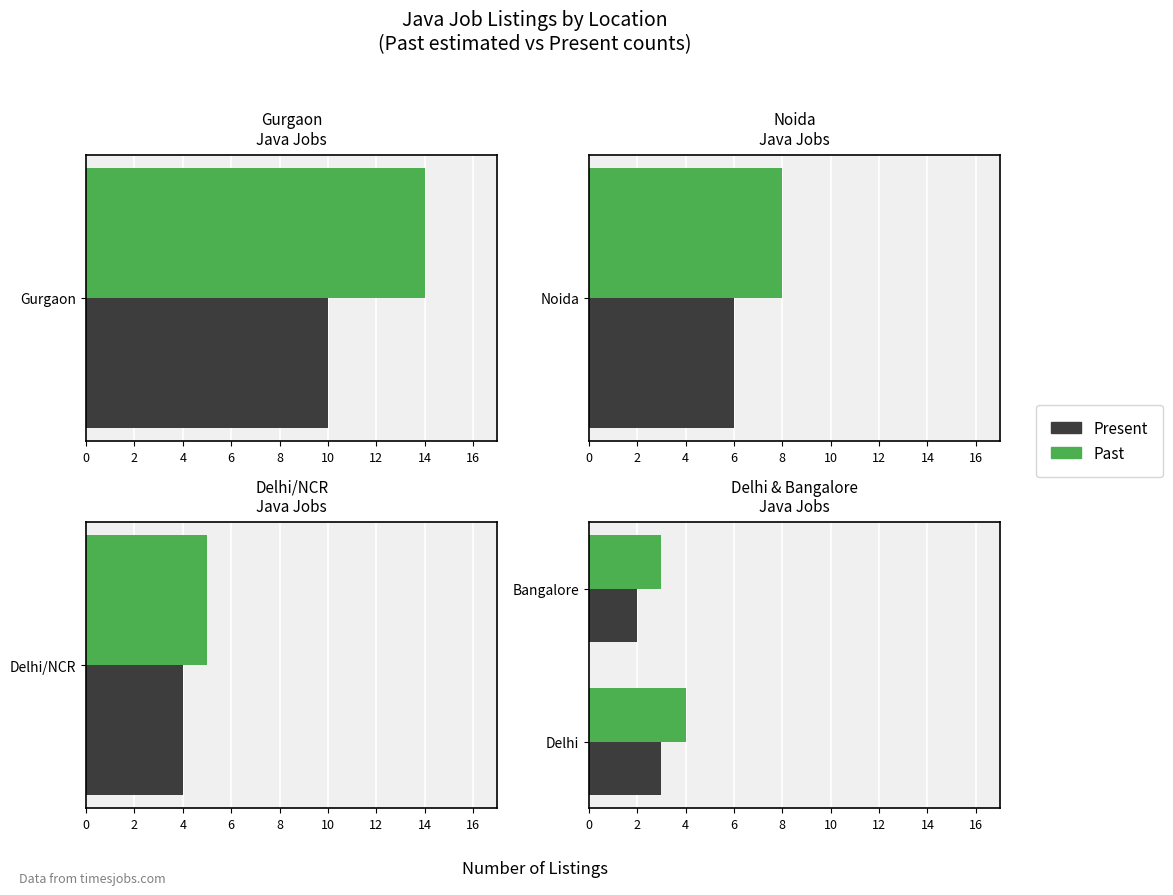

At Delhi, list the series in order from largest to smallest.

Past, Present